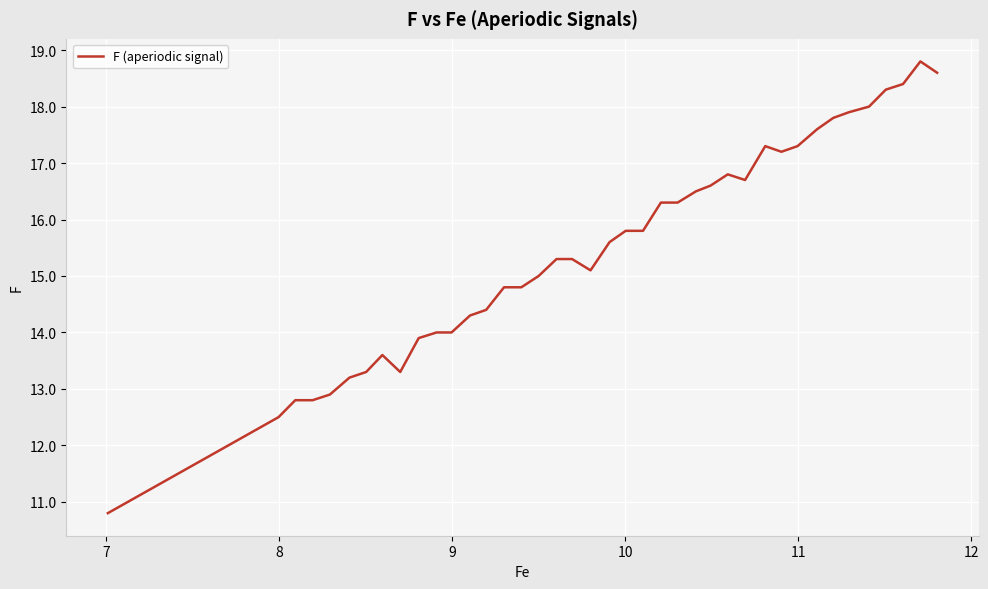

What is the greatest value displayed?

18.8